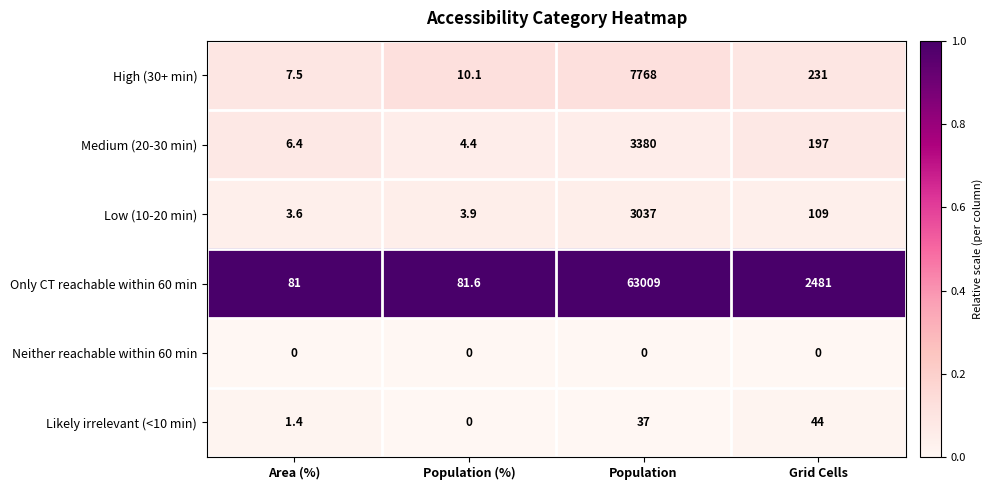

Is the value of High (30+ min) at Population greater than the value of Low (10-20 min) at Area (%)?

Yes